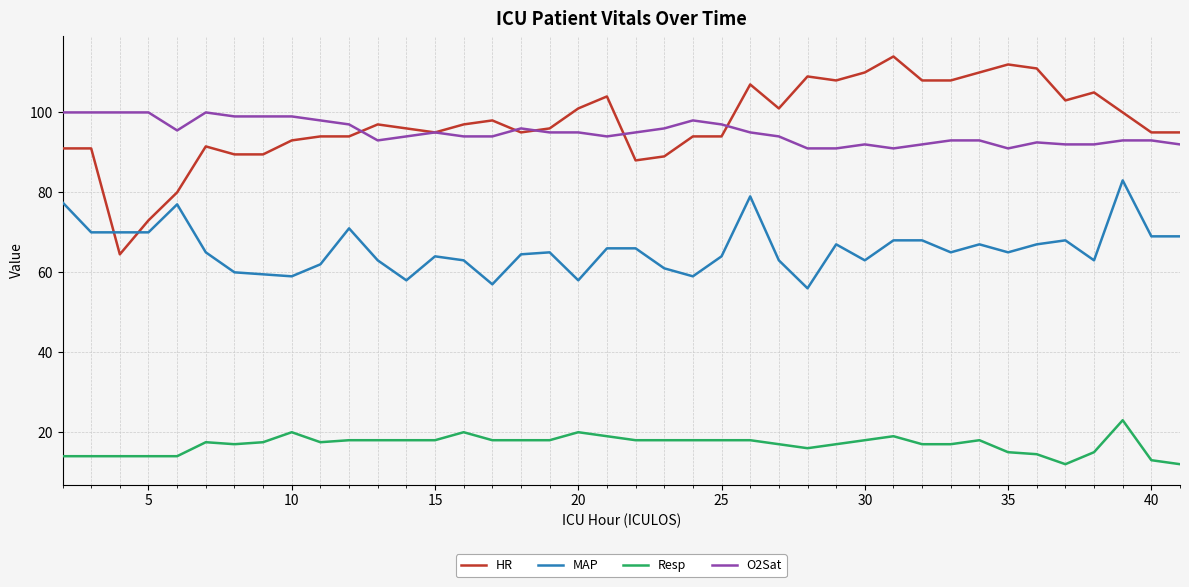

Count the number of categories in the chart.

40